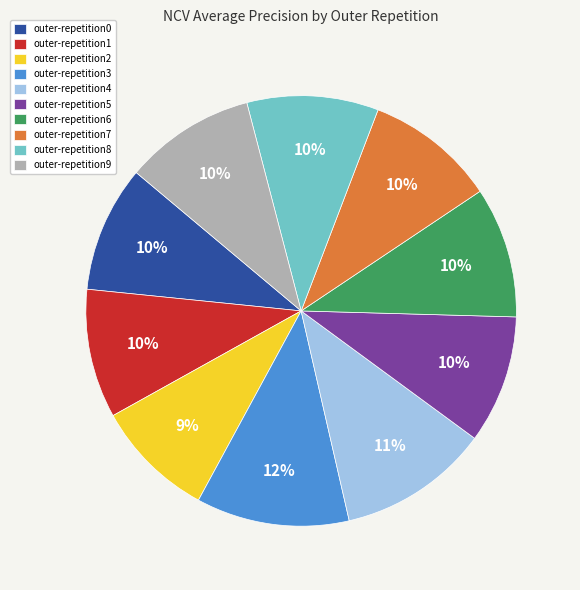

Between outer-repetition2 and outer-repetition7, which is larger?

outer-repetition7